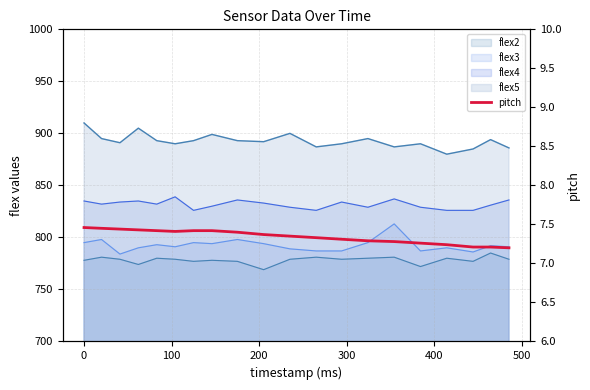

The value at 9 is 4.8. True or false?

False